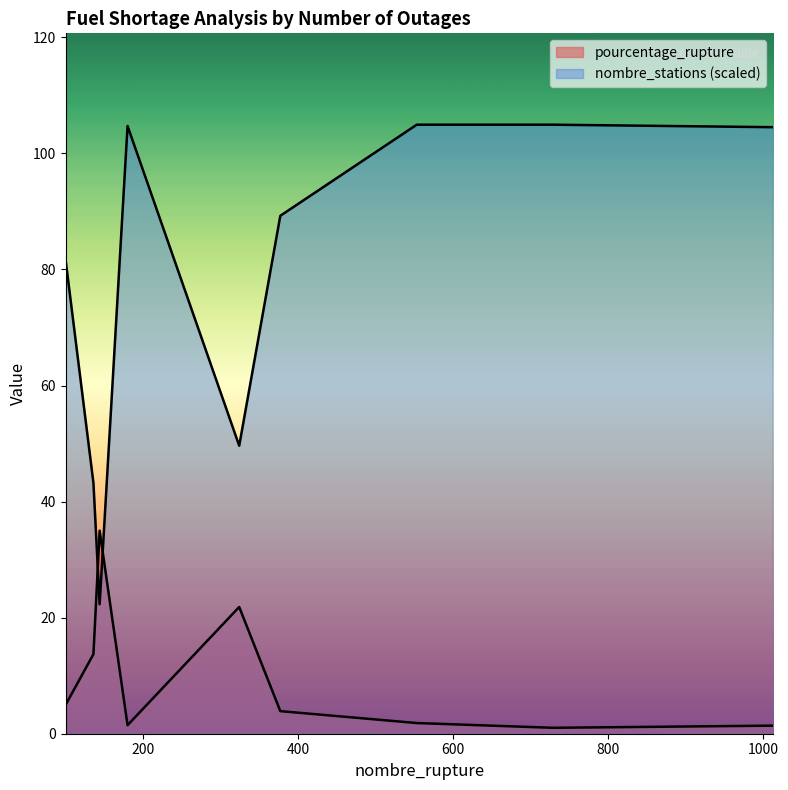

Reading left to right, extract all data points from this chart.

pourcentage_rupture: 4.9	13.7	35.0	1.5	21.8	3.9	1.8	1.0	1.4
nombre_stations: 81.7	43.2	22.3	104.7	49.6	89.2	104.9	104.9	104.5